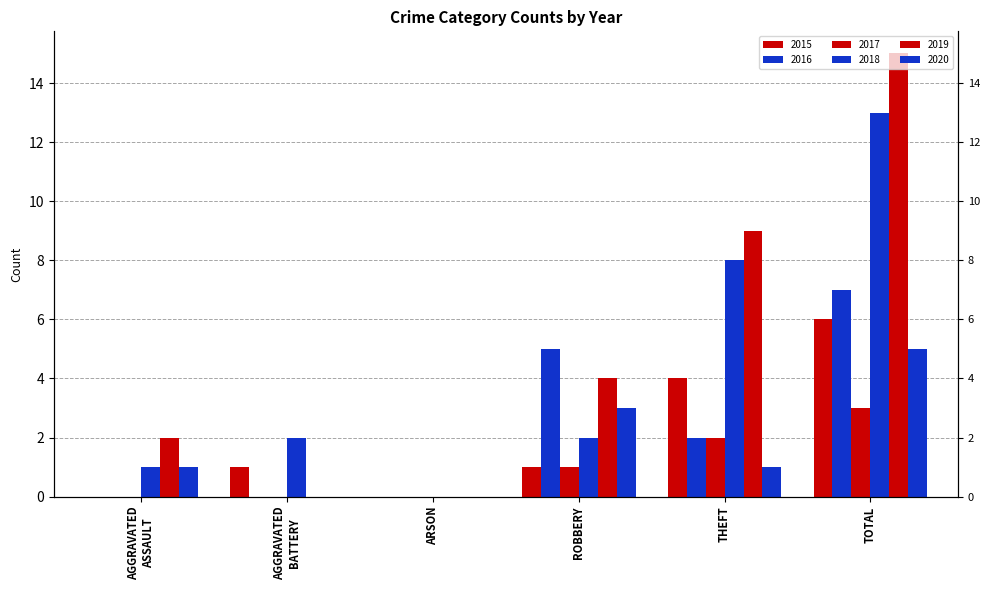

Where does the 2018 series first go above 2?

THEFT